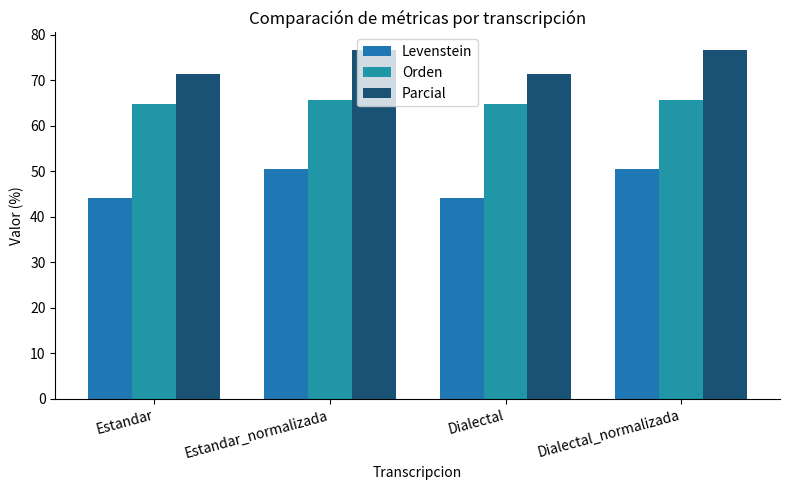

How many groups of bars are there?

4